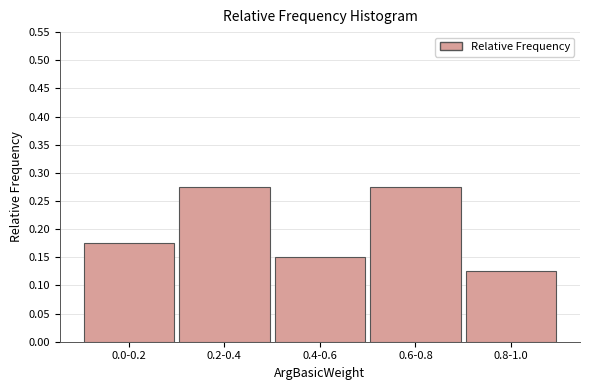

Between 0.6-0.8 and 0.0-0.2, which is larger?

0.6-0.8